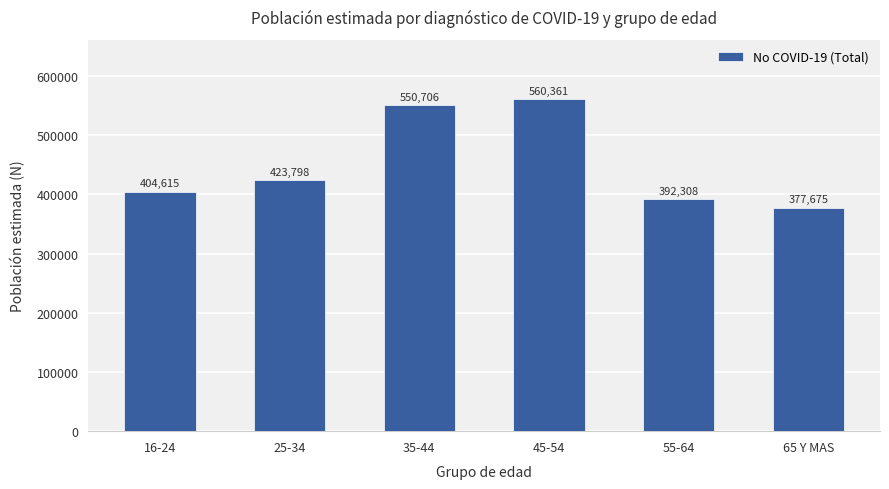

How many bars are there in total?

6